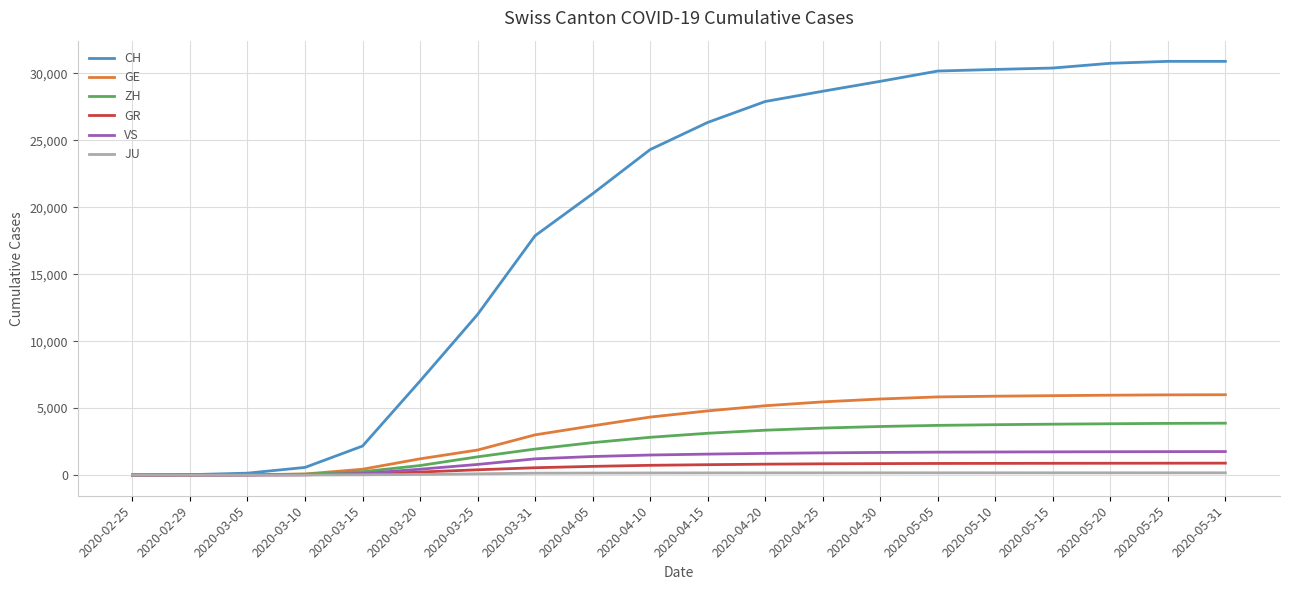

Which series has the largest total across all categories?

CH